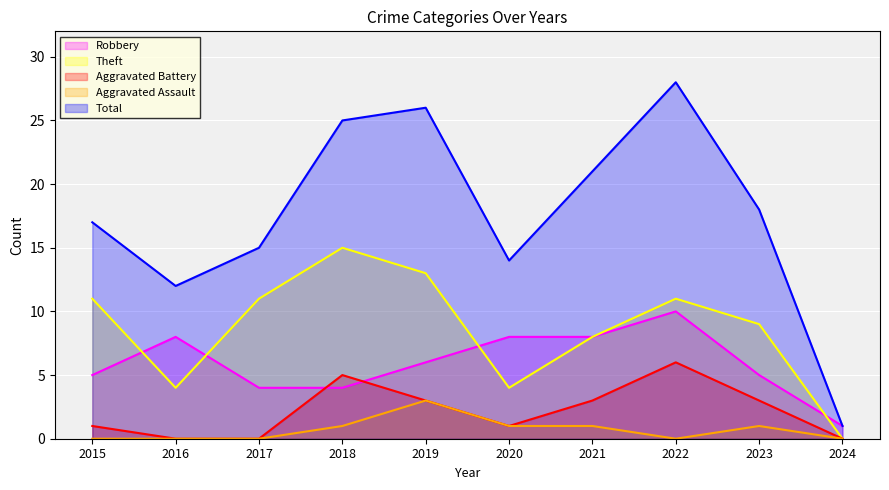

True or false: Robbery and Aggravated Assault intersect in this chart.

False